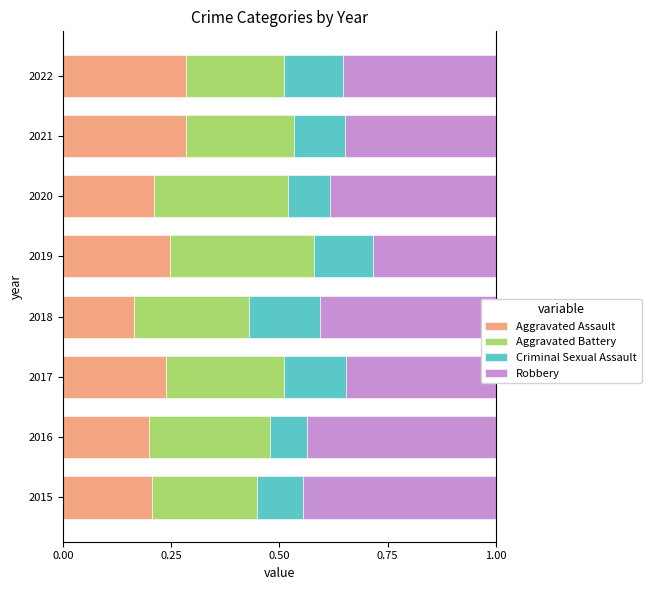

What is the total value across all series at 2015?

1.0